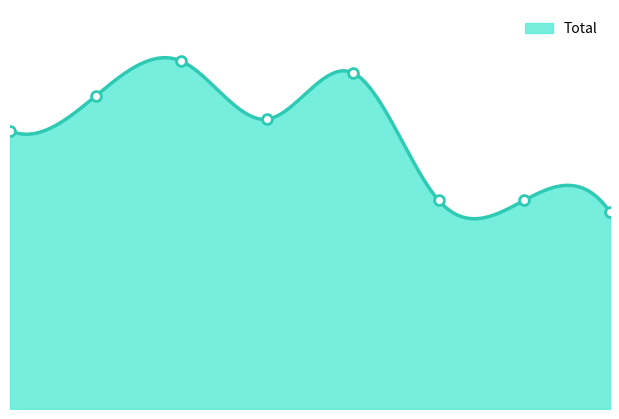

What is the ratio of the value at 0 to the value at 6?

1.3